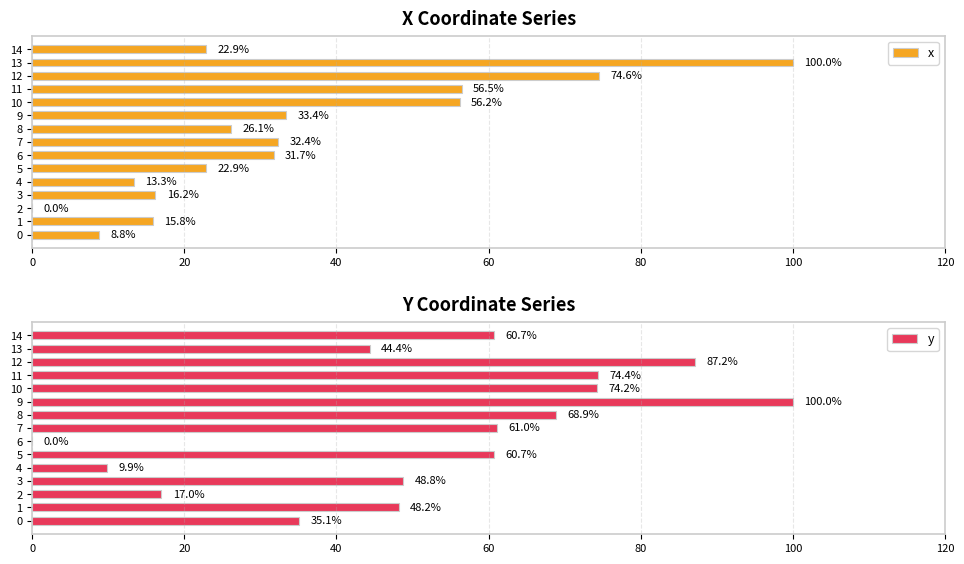

At which category is the sum across all series the highest?

12